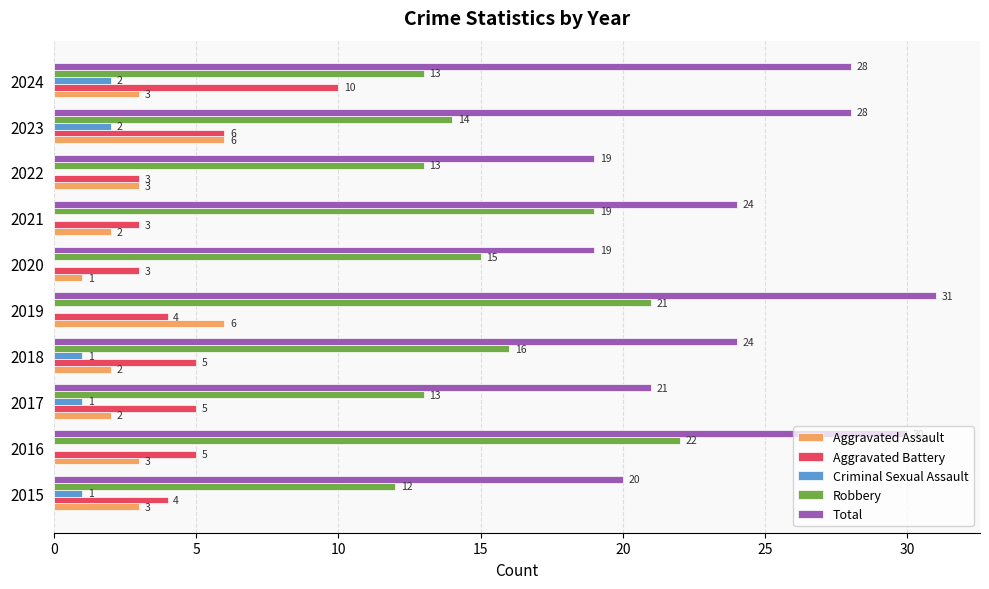

Which series changed the most between 2015 and 2024?

Total